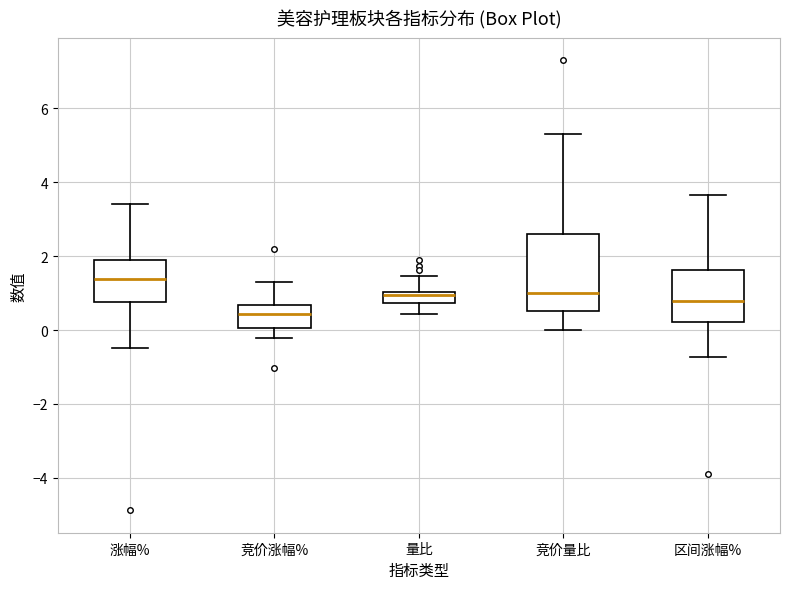

Which box has the highest median line?

涨幅%